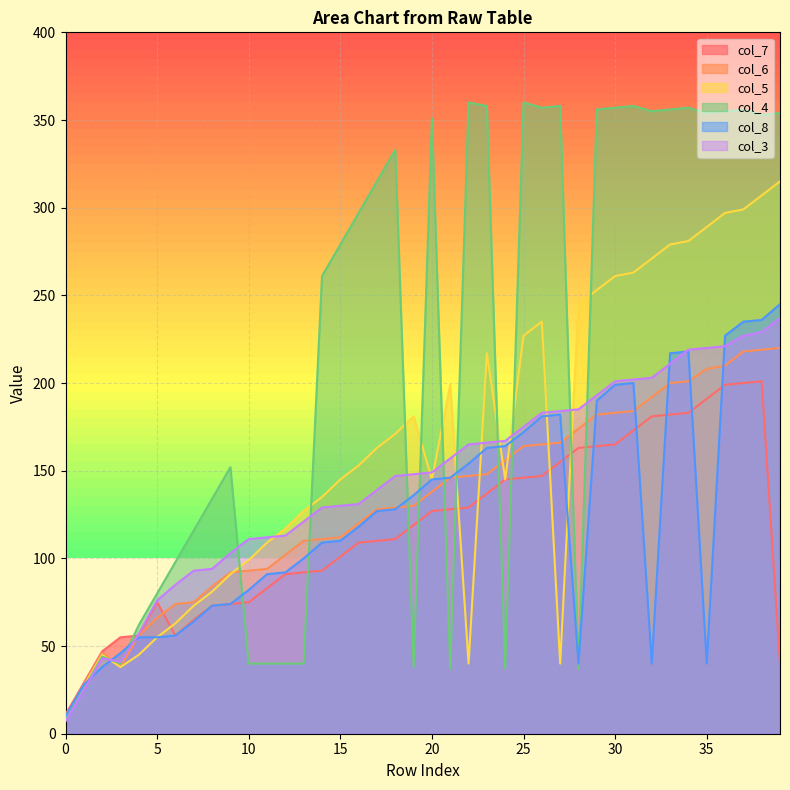

True or false: col_7 and col_5 intersect in this chart.

True